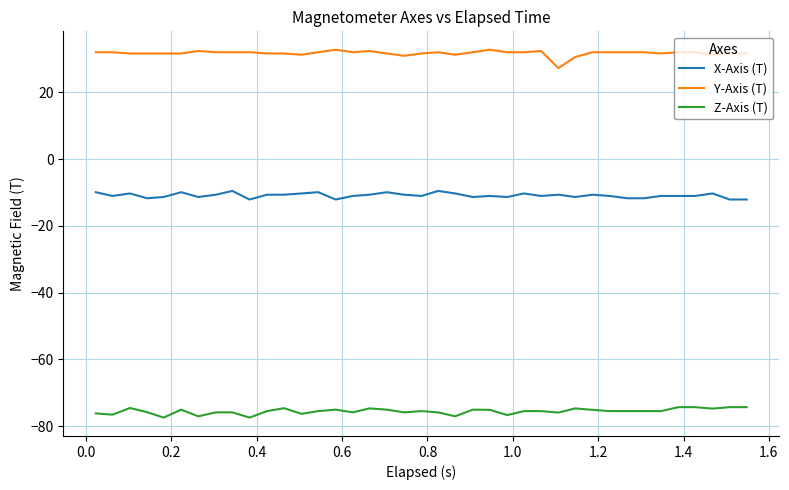

Which series has the largest total across all categories?

Y-Axis (T)